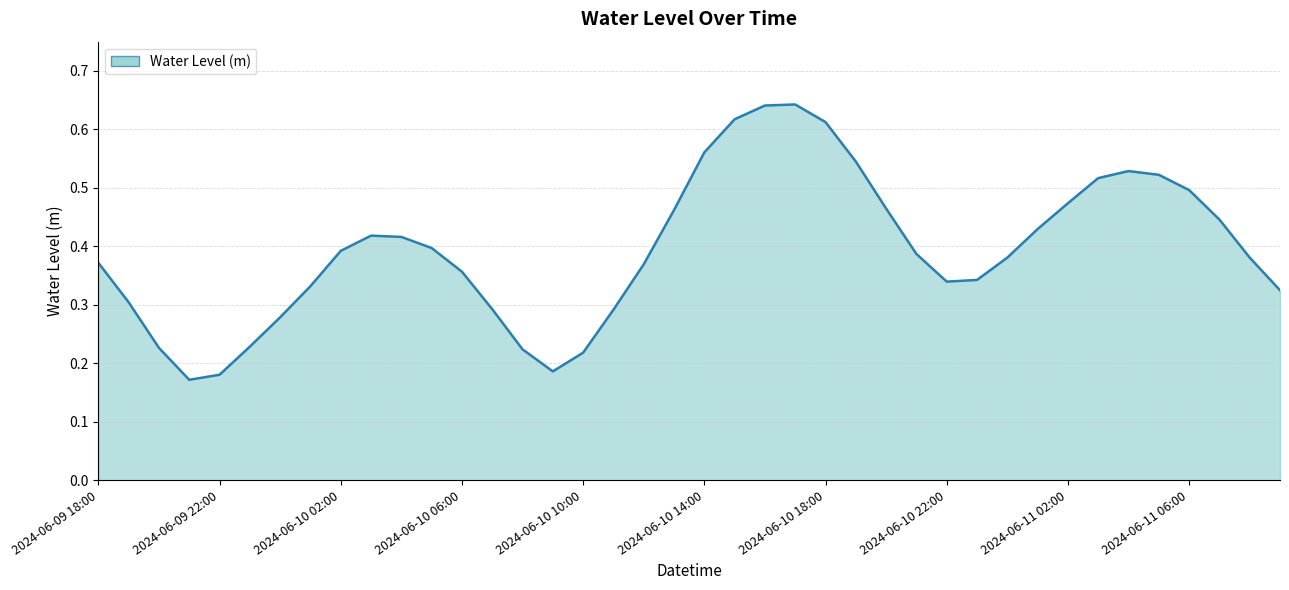

How many lines are shown in the chart?

1